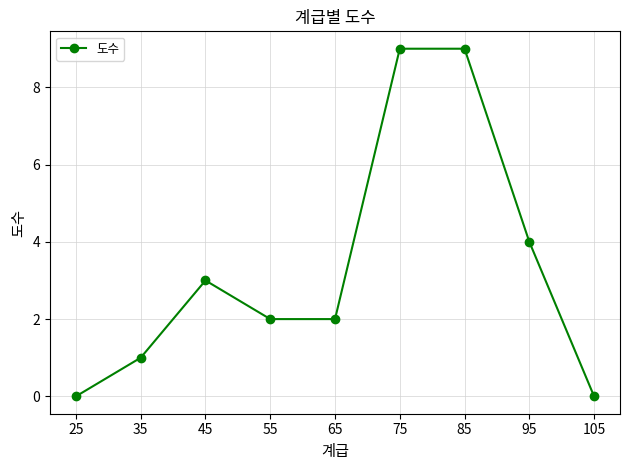

At which category does the data reach its first local peak?

45